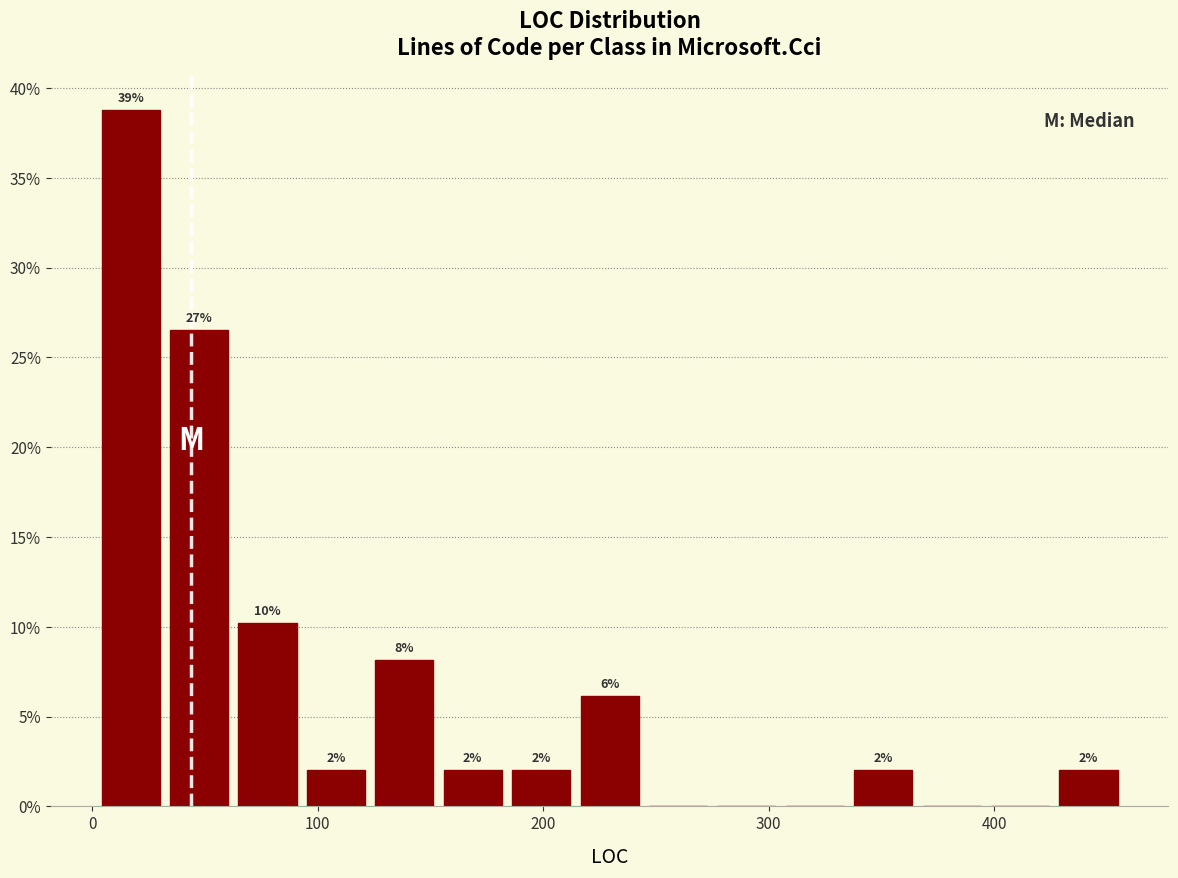

Around what value on the x-axis is the tallest bar? Give the approximate position of its centre, as read against the axis.

20